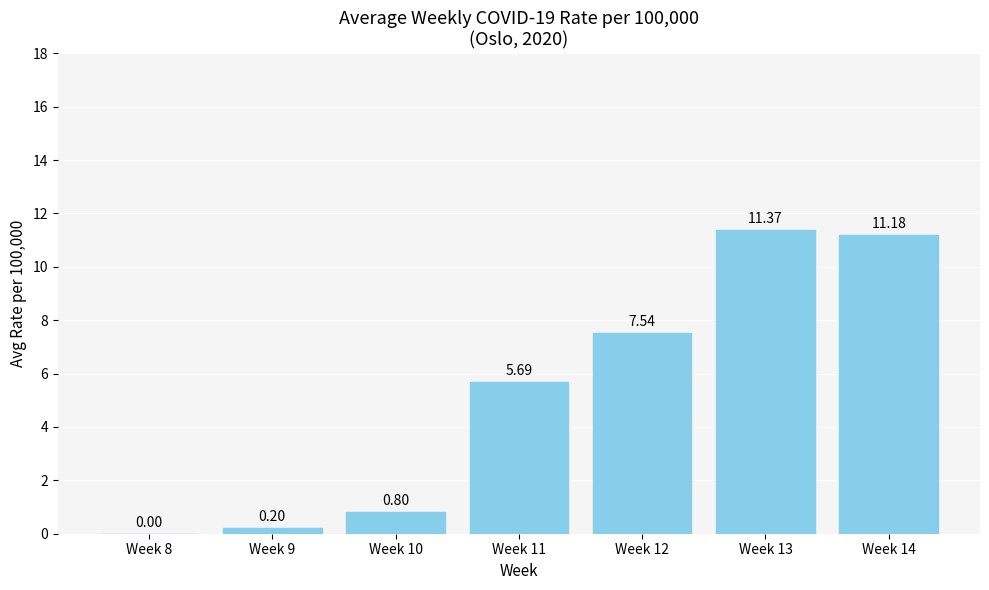

What is the change in value from Week 8 to Week 9?

+0.2